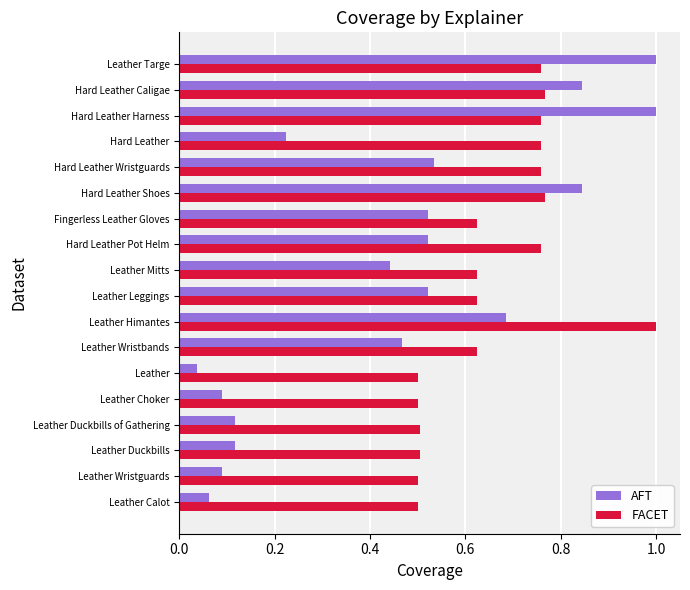

Which category has the lowest value across all series?

Leather